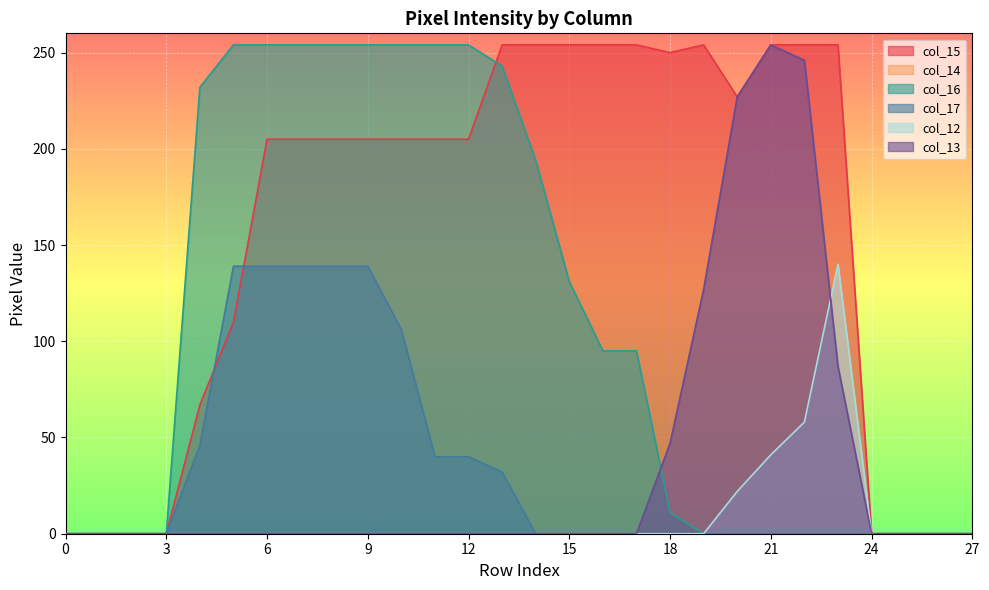

How many series are shown in this chart?

6